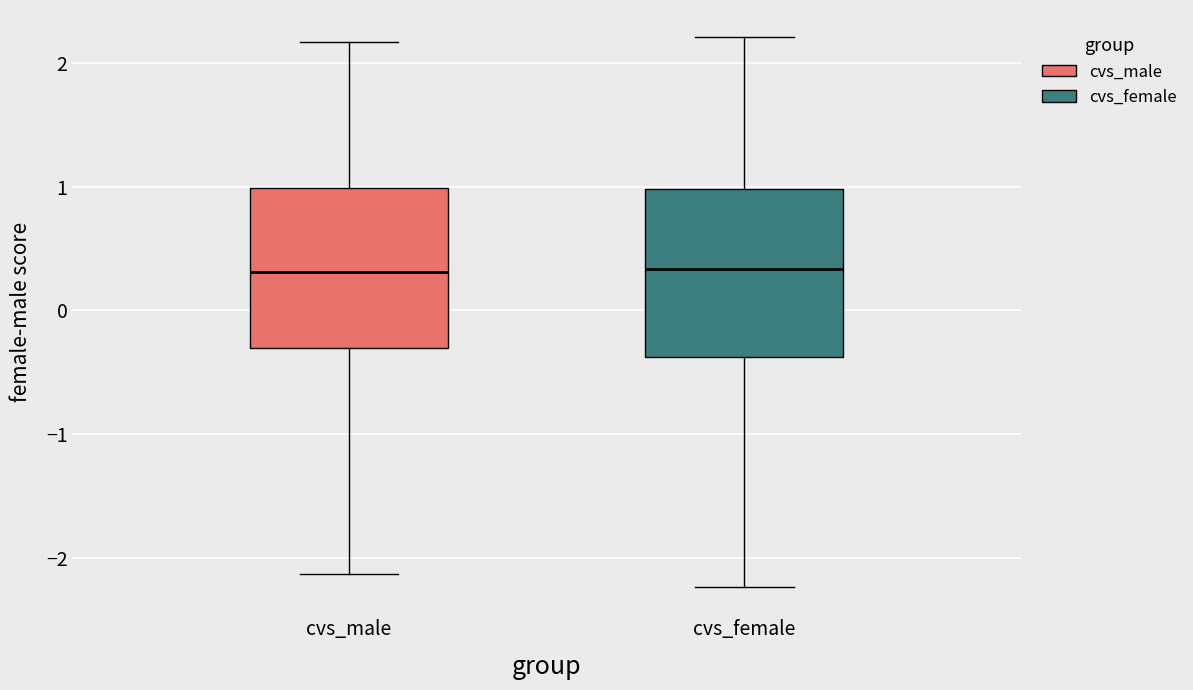

Reading left to right, read every box against the y-axis: the position of its median line, the range the box covers, and the ends of its whiskers. The values are not printed on the chart, so give them approximately, as read against the axis.

cvs_male: median 0.3, box -0.3 to 1.0, whiskers -2.1 to 2.2
cvs_female: median 0.3, box -0.4 to 1.0, whiskers -2.2 to 2.2